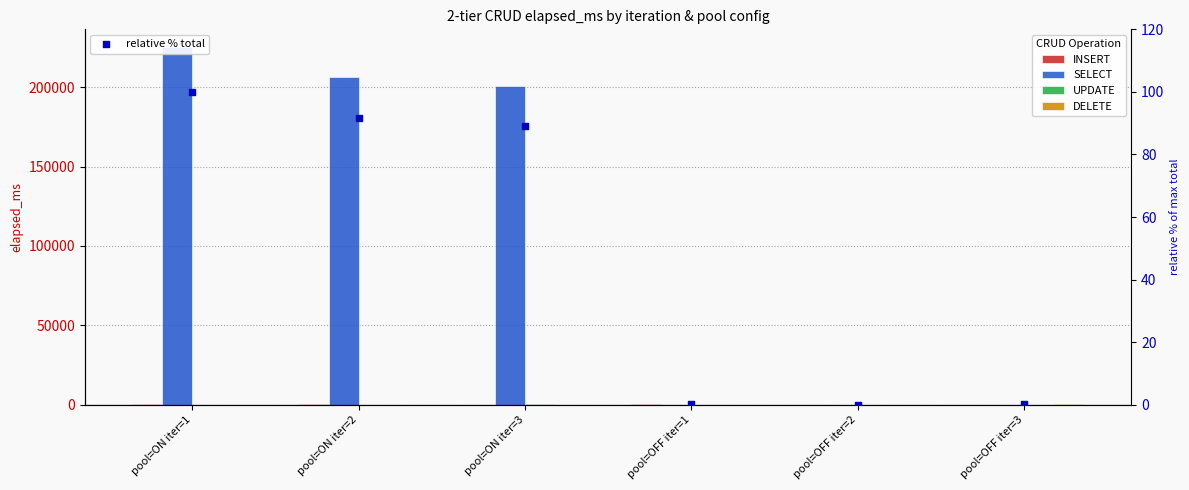

What are all the series names shown in the legend?

INSERT, SELECT, UPDATE, DELETE, relative % total